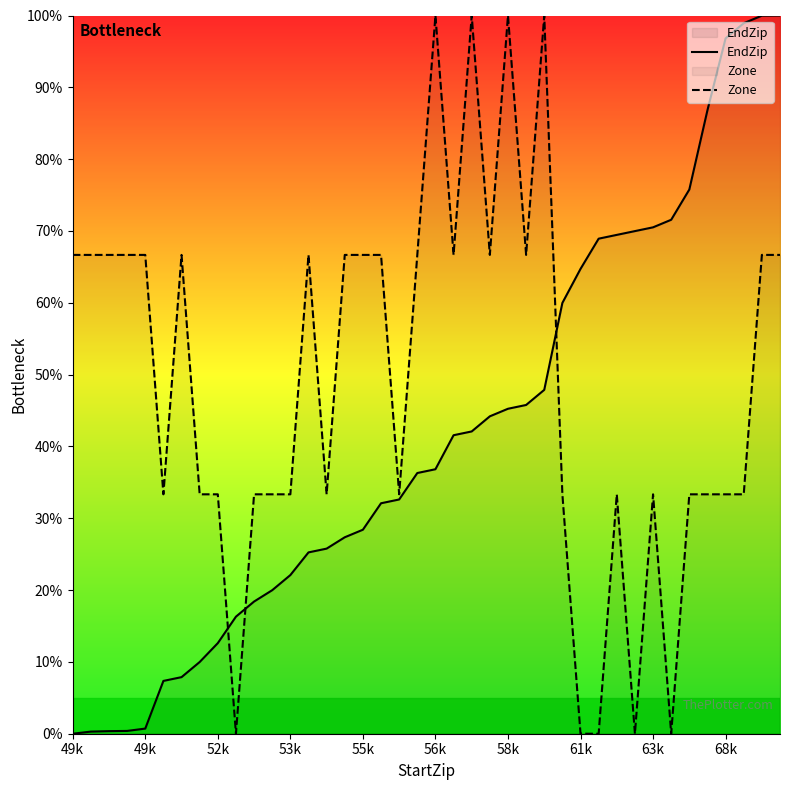

How many lines are shown in the chart?

2